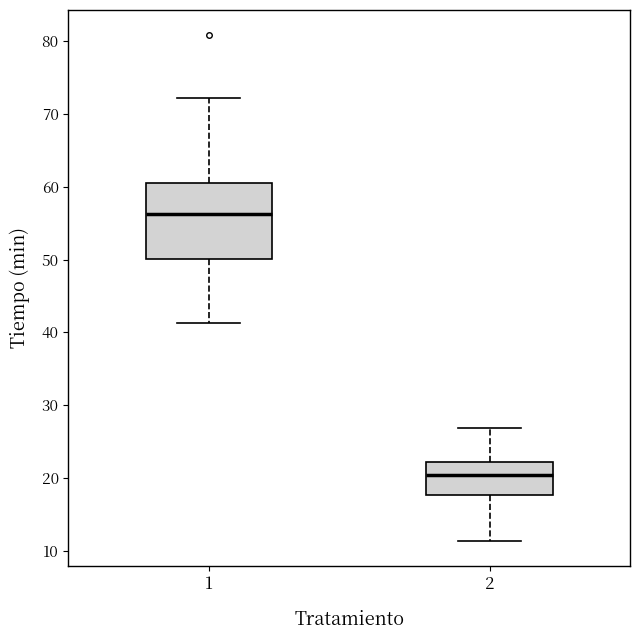

Where does the upper whisker of the box at x = 1 end on the y-axis? The values are not printed on the chart, so give them approximately, as read against the axis.

72